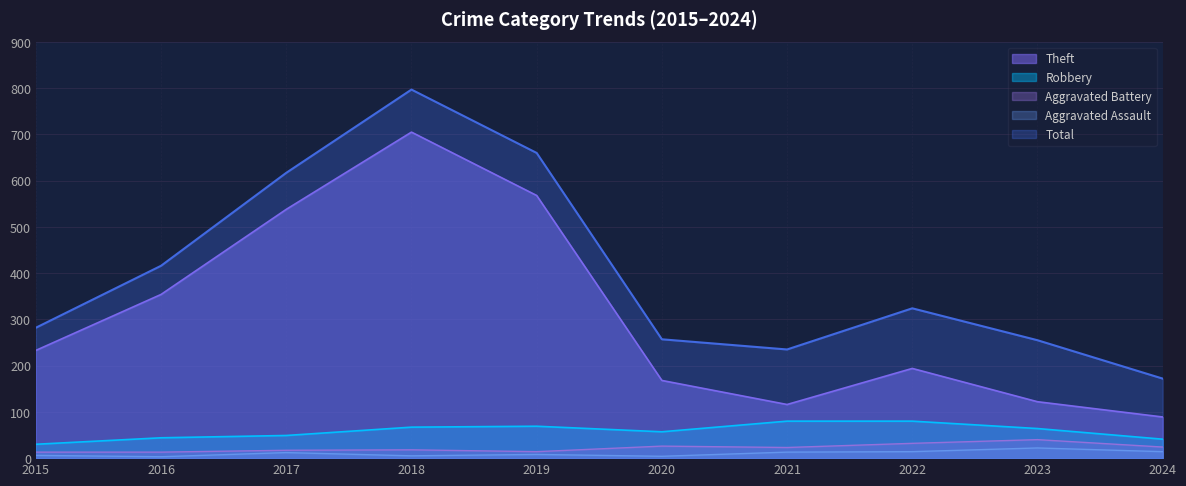

What is the sum of all Robbery values?

581